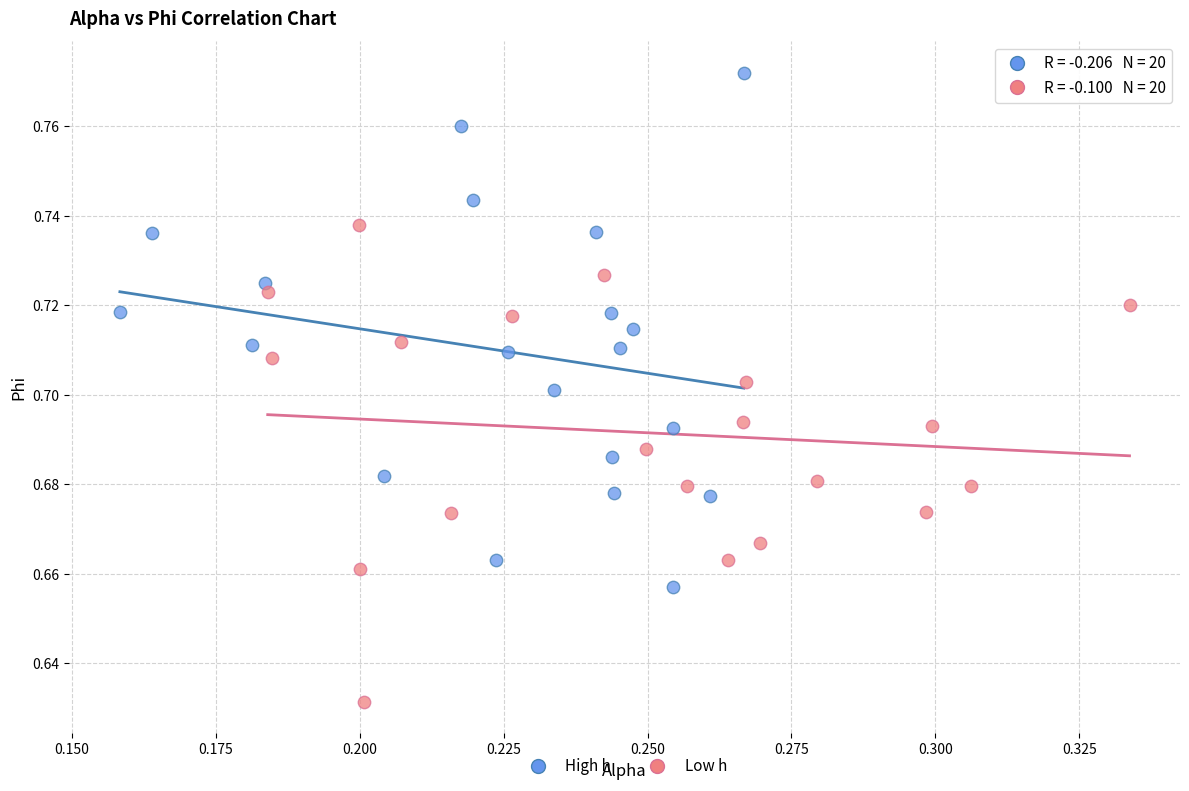

Which series reaches the maximum Y coordinate?

High h